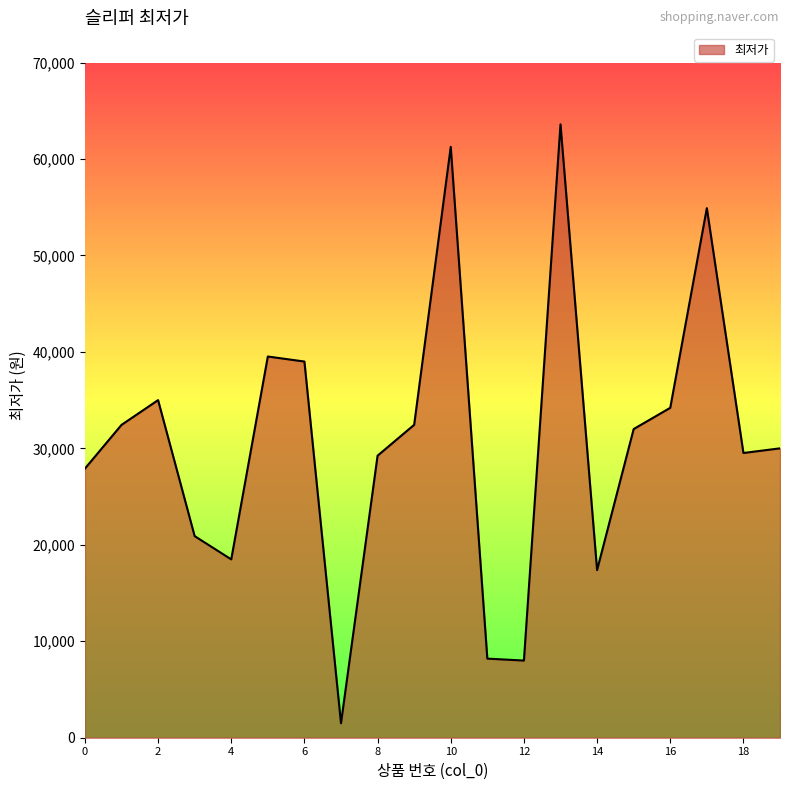

What is the difference between the maximum and minimum values?

62090